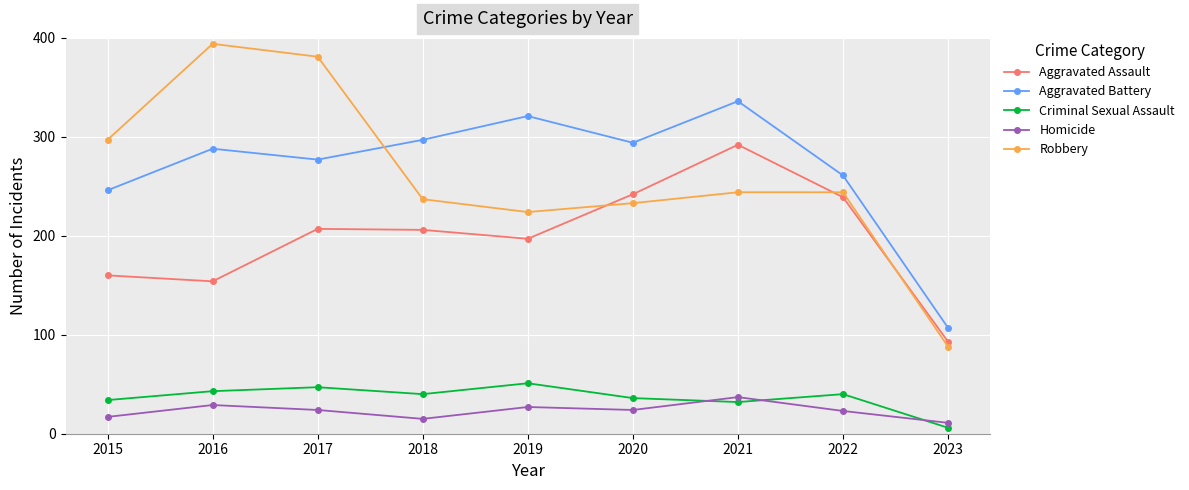

Is it true that Robbery equals 161 at 2021?

False